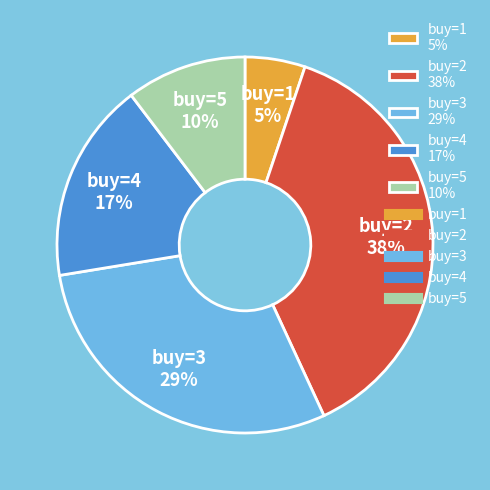

To the nearest percent, what percentage of the pie is buy=4?

17%